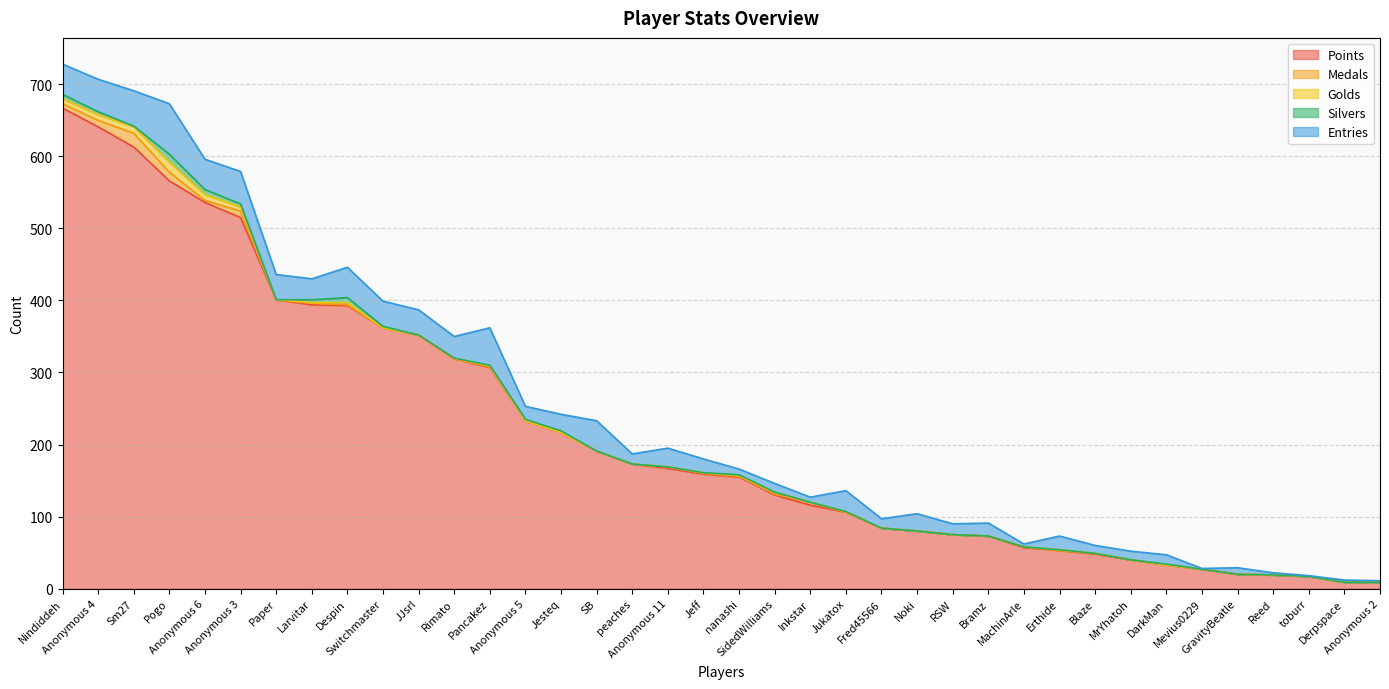

Rank the series at nanashi from highest to lowest value.

Points, Entries, Medals, Golds, Silvers